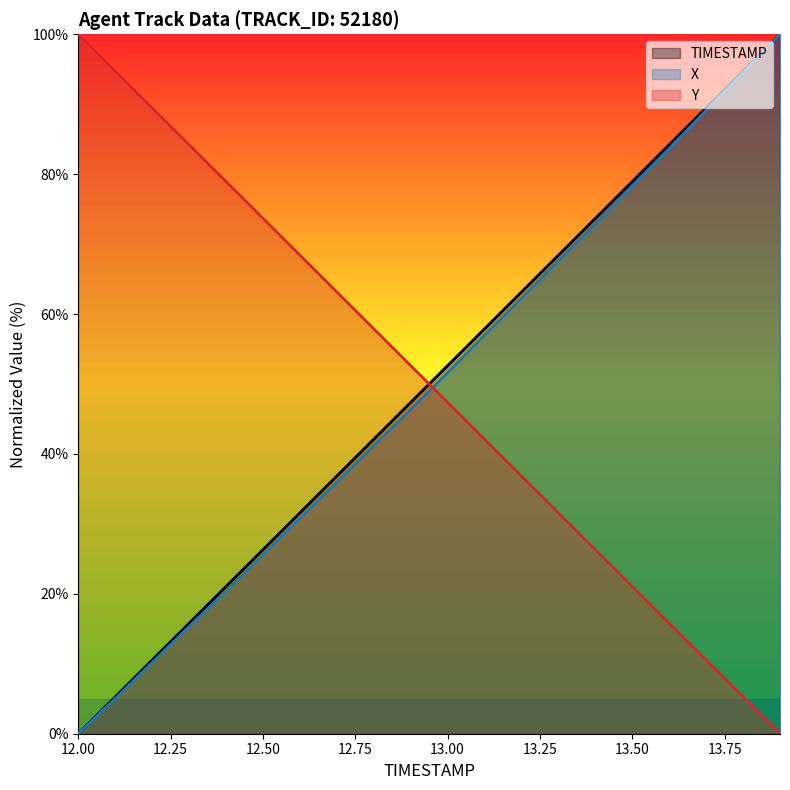

Reading right to left, extract all data points from this chart.

TIMESTAMP: 100.0	94.7	89.5	84.2	78.9	73.7	68.4	63.2	57.9	52.6	47.4	42.1	36.8	31.6	26.3	21.1	15.8	10.5	5.3	0.0
X: 100.0	94.5	89.1	83.6	78.3	72.9	67.6	62.2	57.0	51.6	46.3	41.2	35.9	30.8	25.5	20.4	15.3	10.2	5.0	0.0
Y: 0.0	5.3	10.5	15.8	21.1	26.3	31.6	36.8	42.1	47.4	52.6	57.9	63.2	68.4	73.7	78.9	84.2	89.5	94.7	100.0